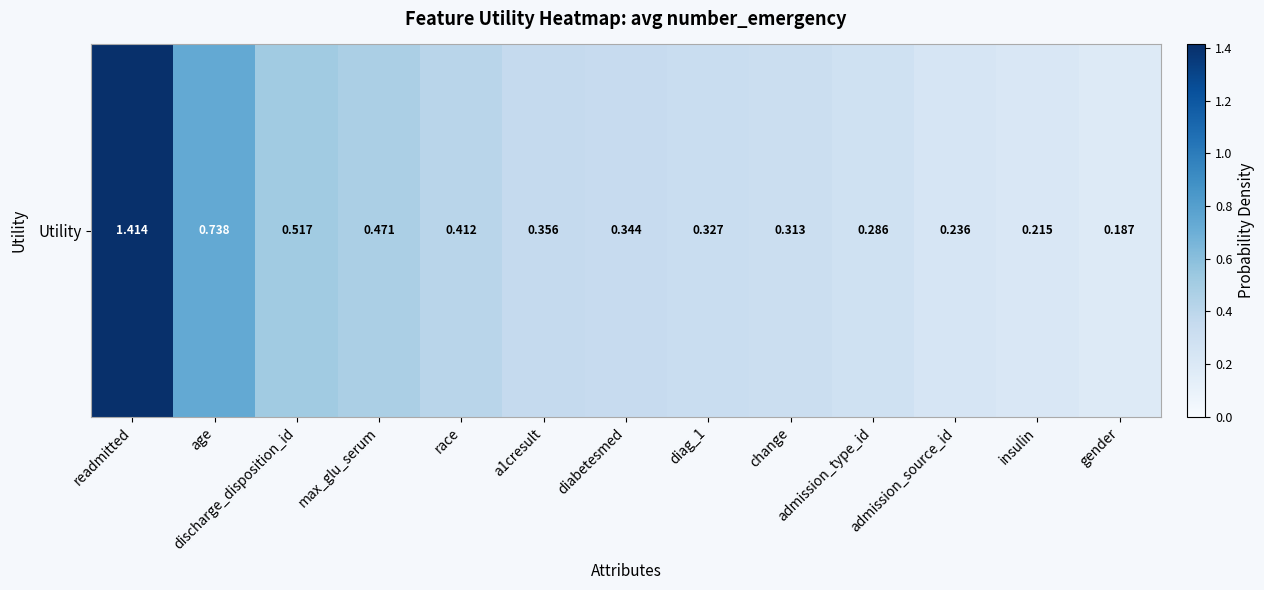

What is the sum of the values at age and change?

1.1